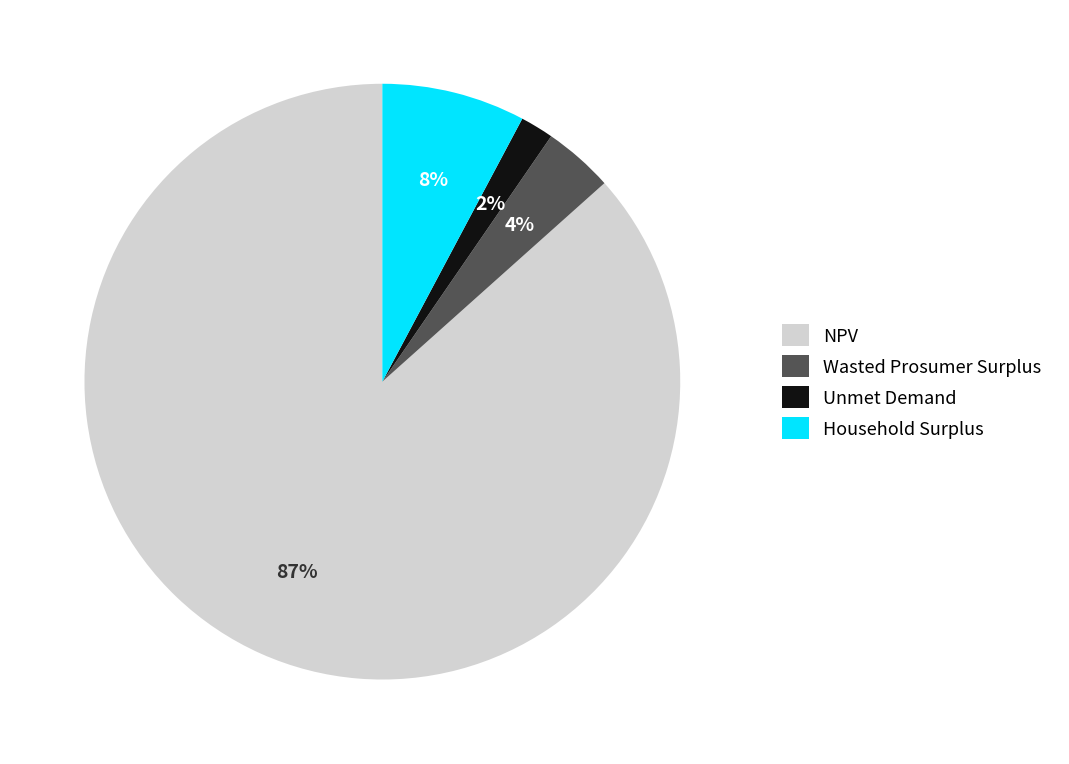

To the nearest percent, what is the average slice percentage?

25%